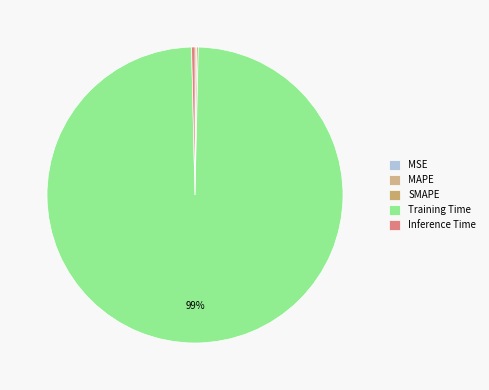

Which slice is the largest?

Training Time